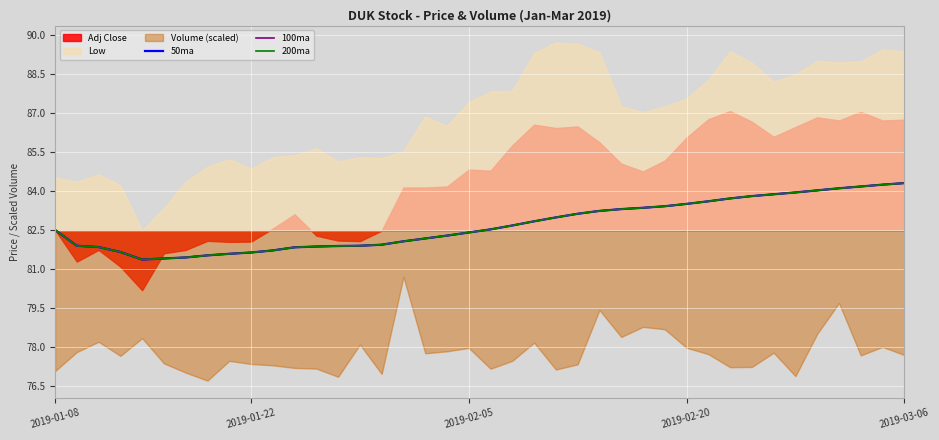

What is the maximum value for 100ma?

84.3